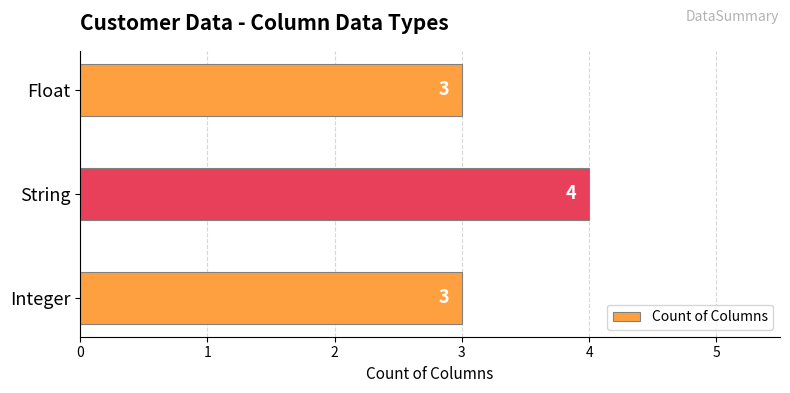

Between String and Float, which is larger?

String